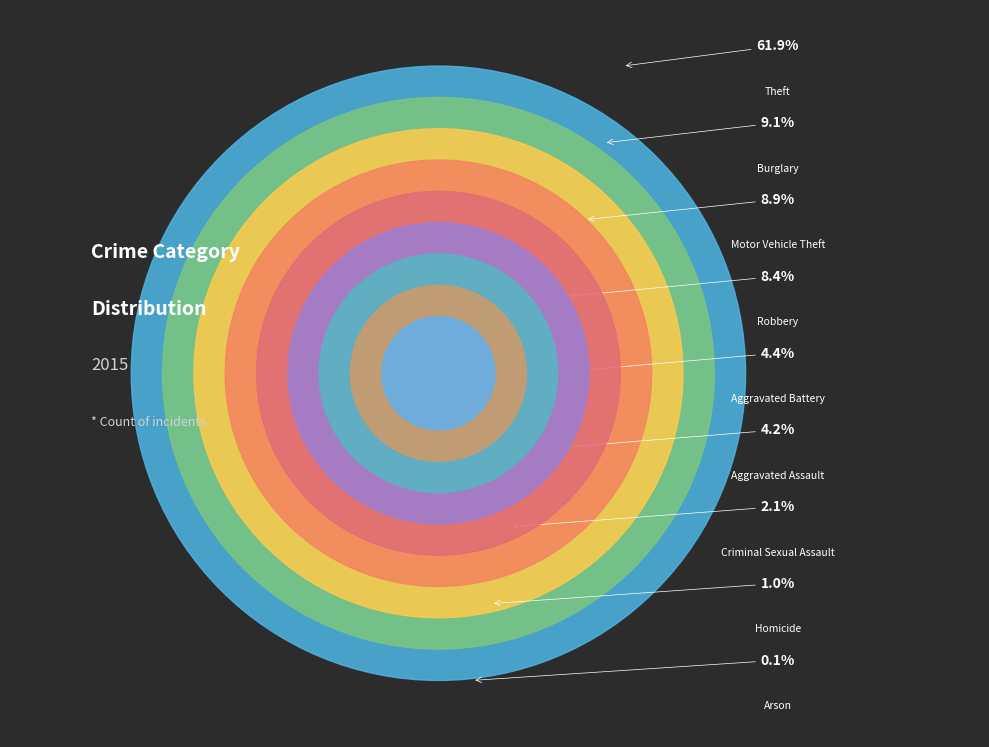

Rank the categories by value from lowest to highest.

Arson, Homicide, Criminal Sexual Assault, Aggravated Assault, Aggravated Battery, Robbery, Motor Vehicle Theft, Burglary, Theft